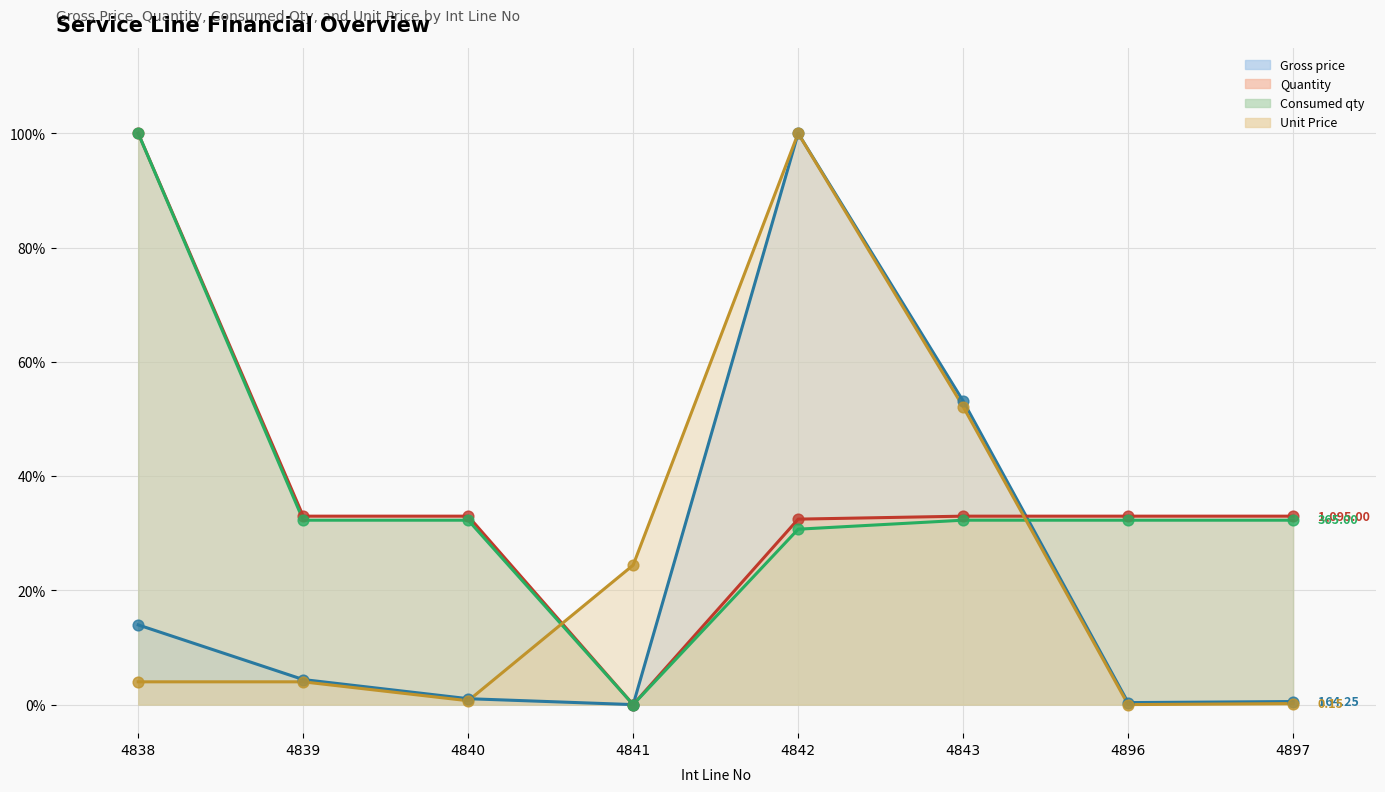

At which category is the sum across all series the highest?

4842